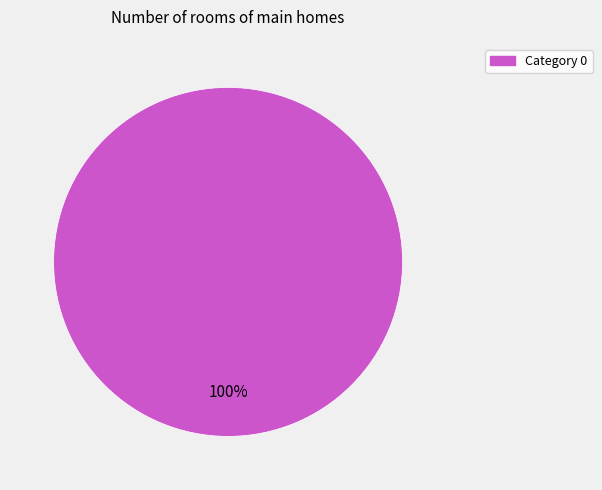

How many segments does this pie chart have?

1